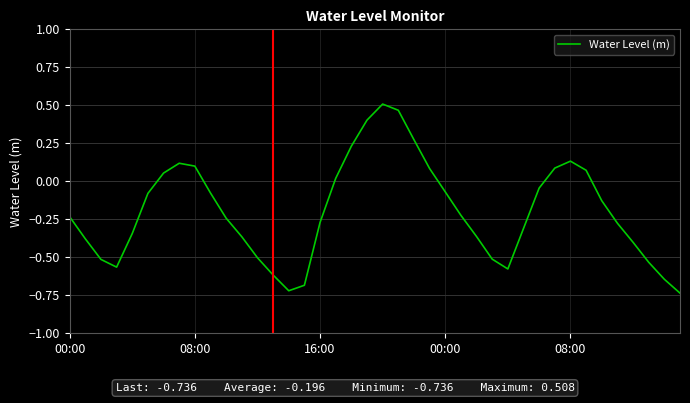

How many lines are shown in the chart?

1